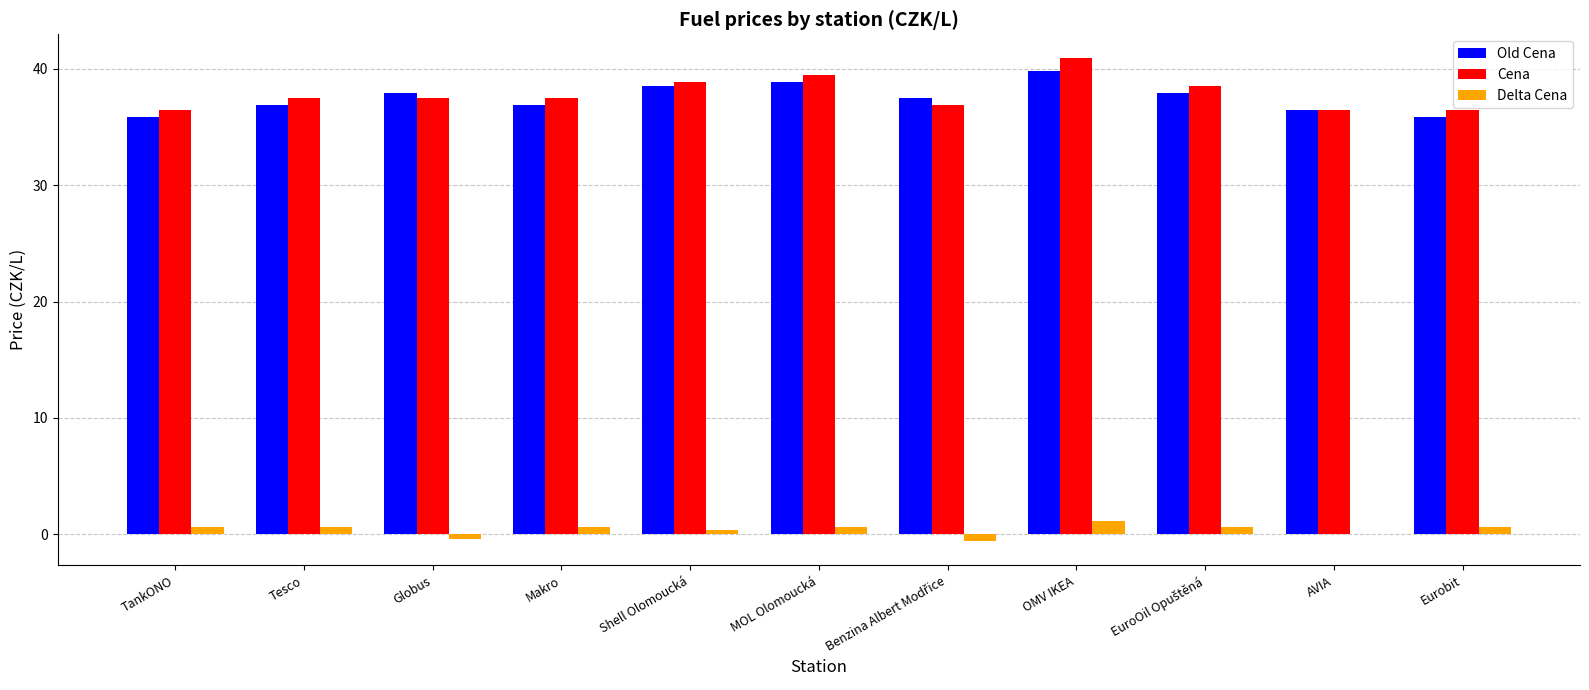

Is it true that Old Cena equals 15.0 at AVIA?

False